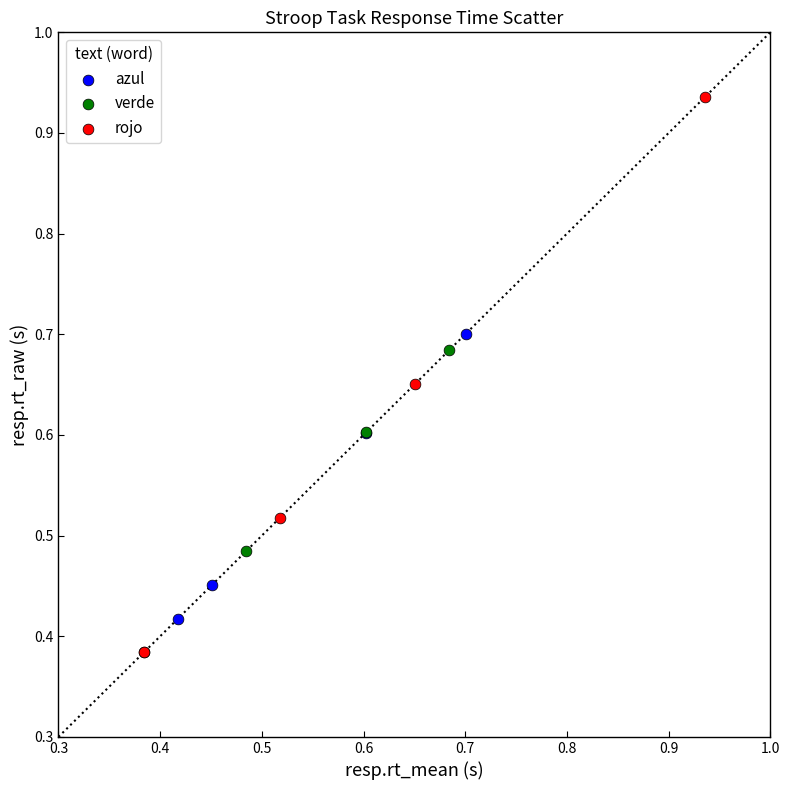

Which series has the largest Y range (max minus min)?

rojo